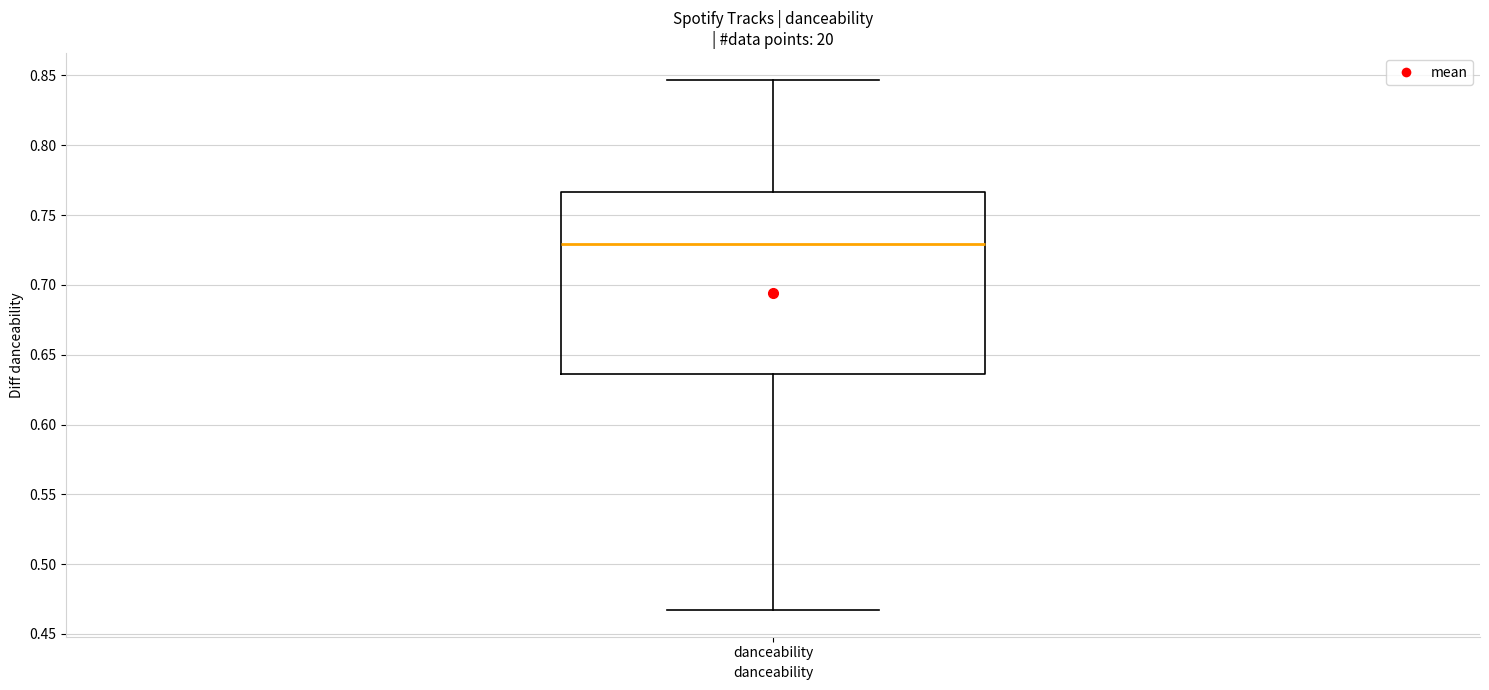

Where does the median line of the box for danceability sit on the y-axis? The values are not printed on the chart, so give them approximately, as read against the axis.

0.730